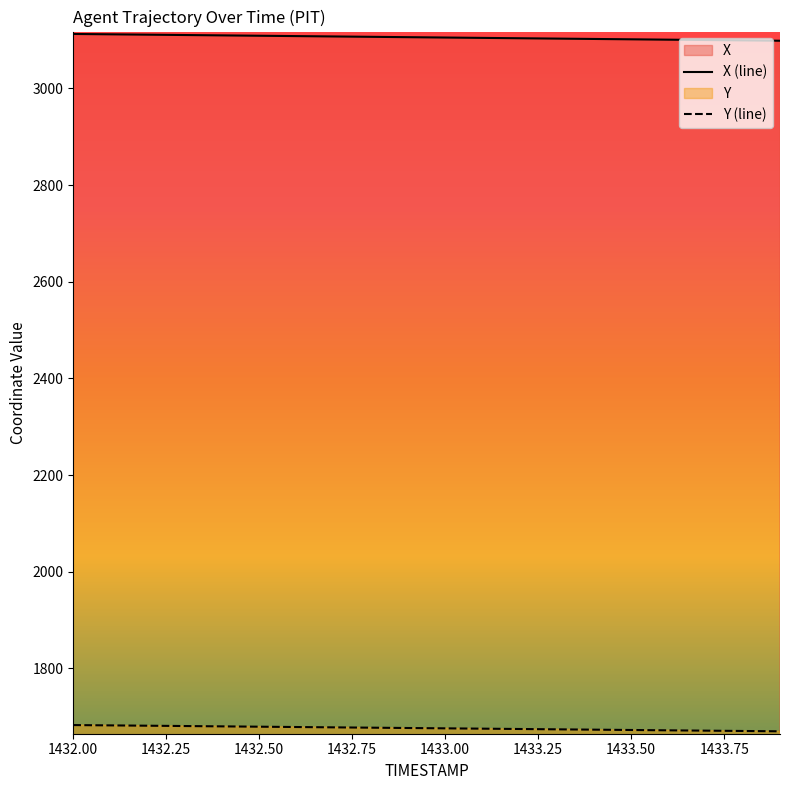

What is the label of the 17th point from the right?

1432.3